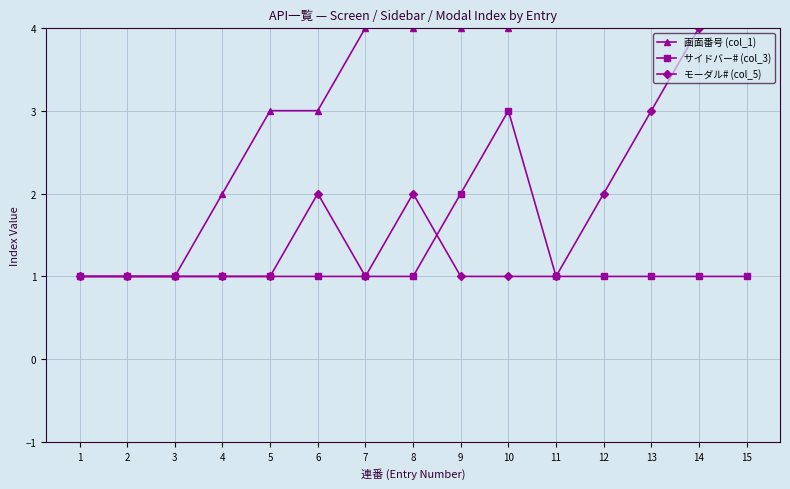

At 11, list the series in order from smallest to largest.

サイドバー# (col_3), モーダル# (col_5), 画面番号 (col_1)